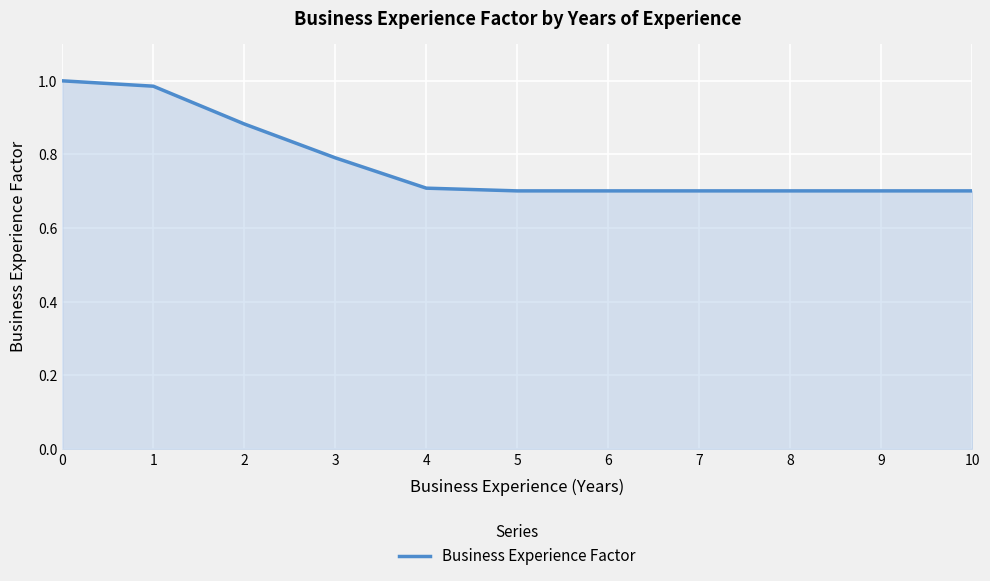

How many lines are shown in the chart?

1